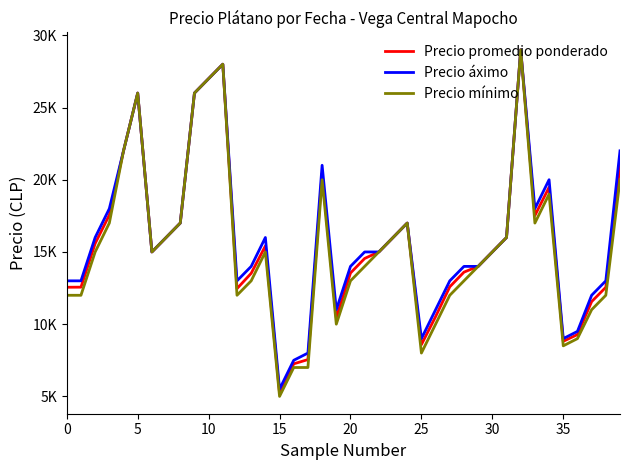

What is the minimum value for Precio áximo?

5500